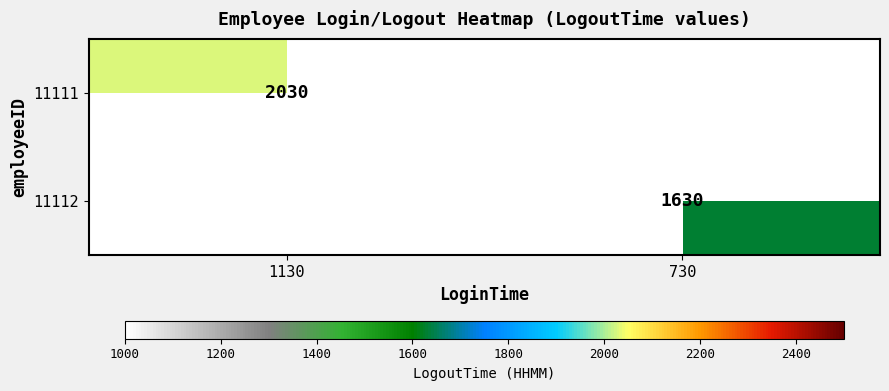

Which label corresponds to the largest value in the chart?

1130